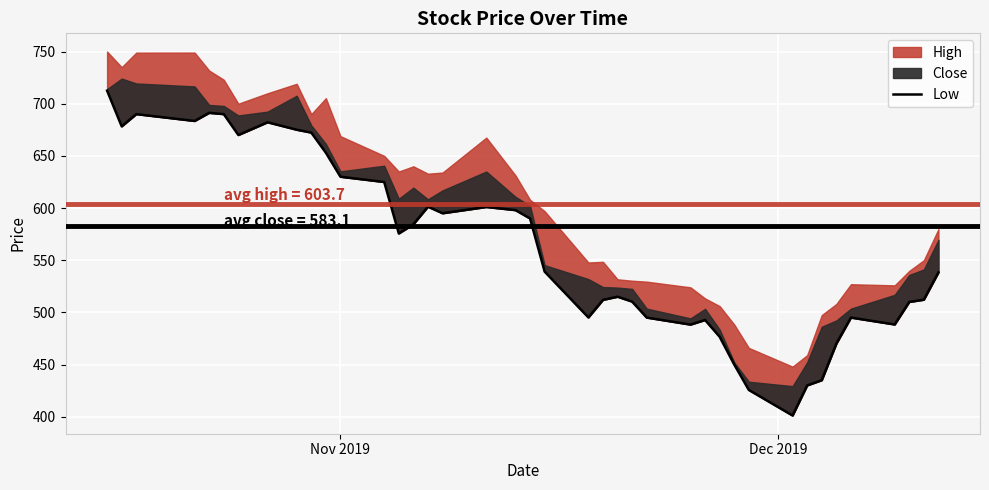

What is the minimum value shown in the chart?

401.1